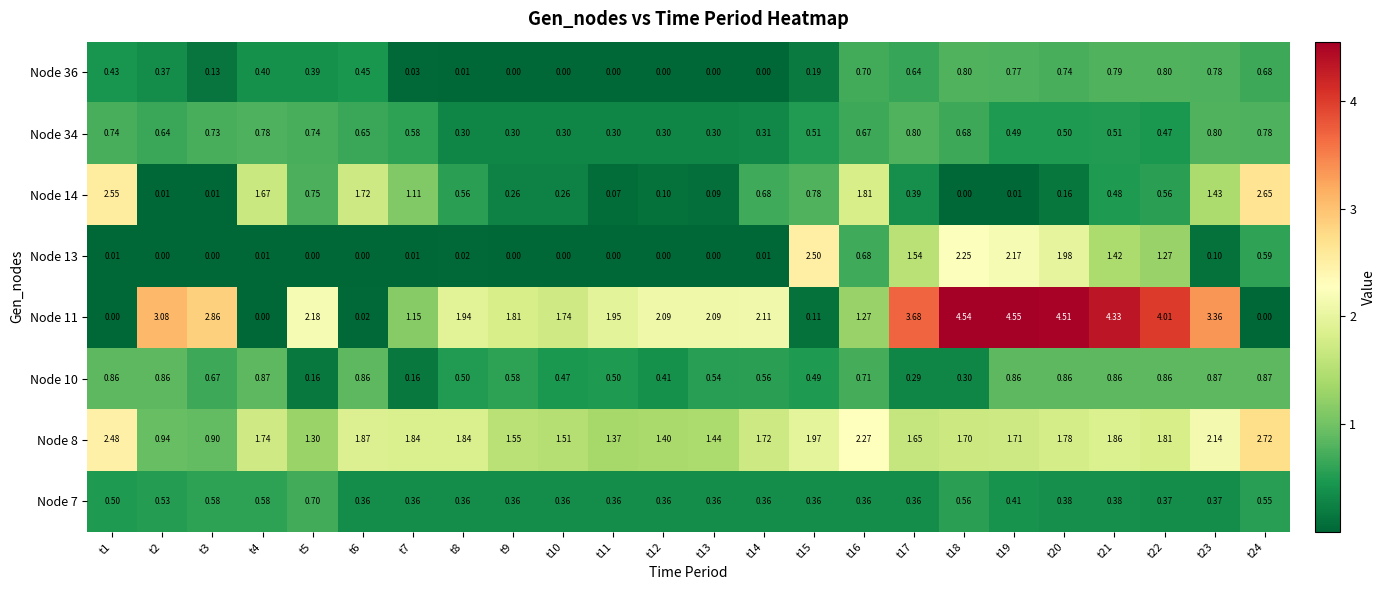

At how many categories does at least one series exceed 1?

24